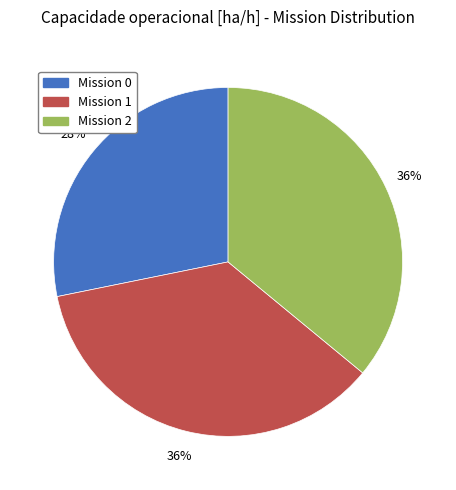

Does any single category account for the majority?

No